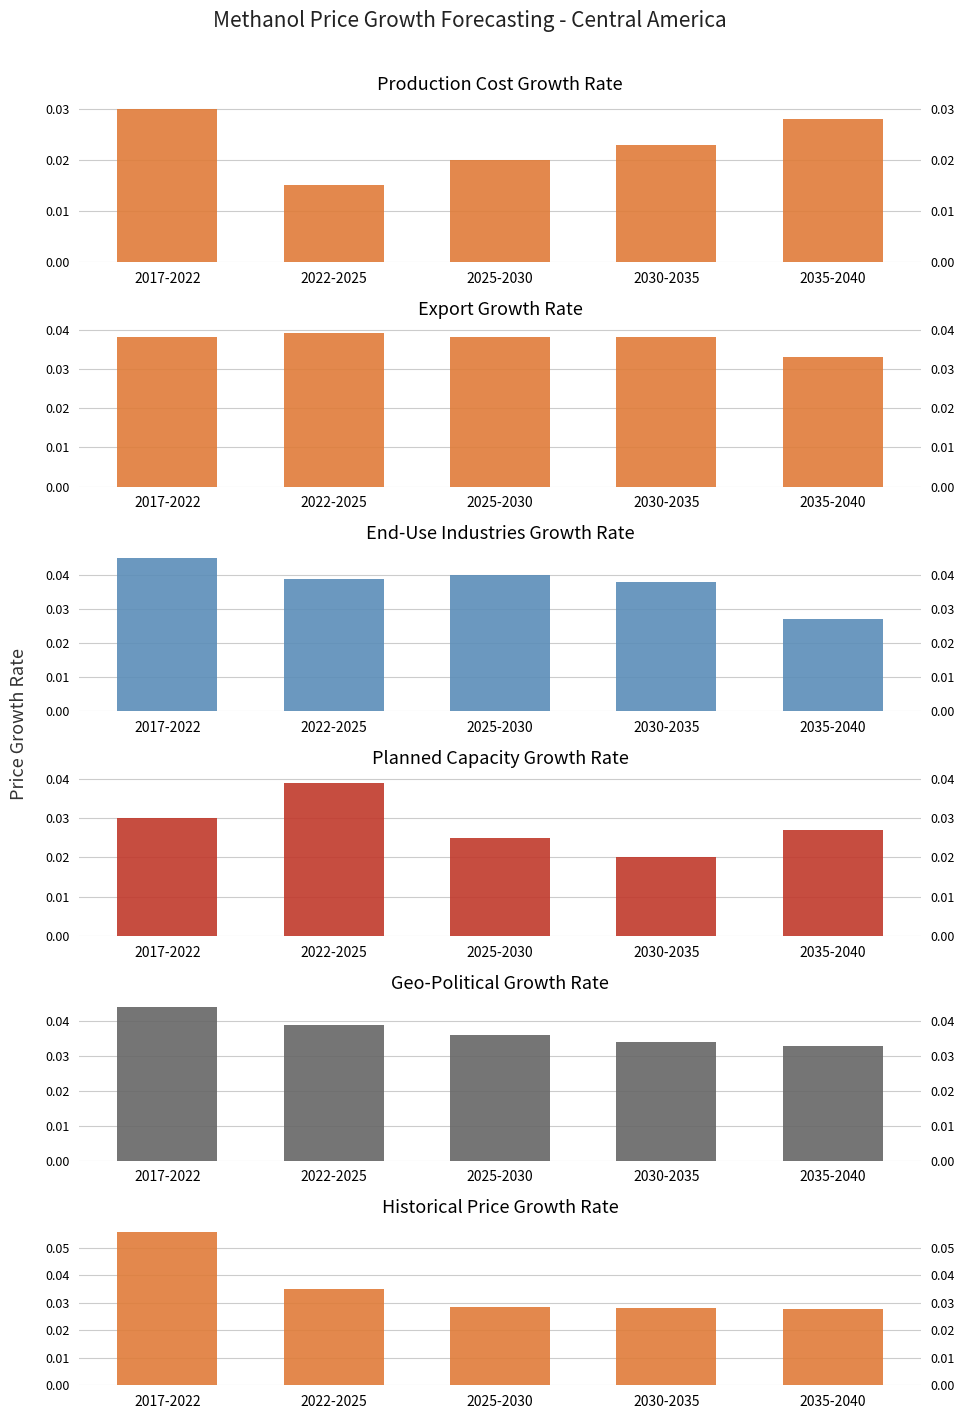

Count the number of data series in this chart.

6